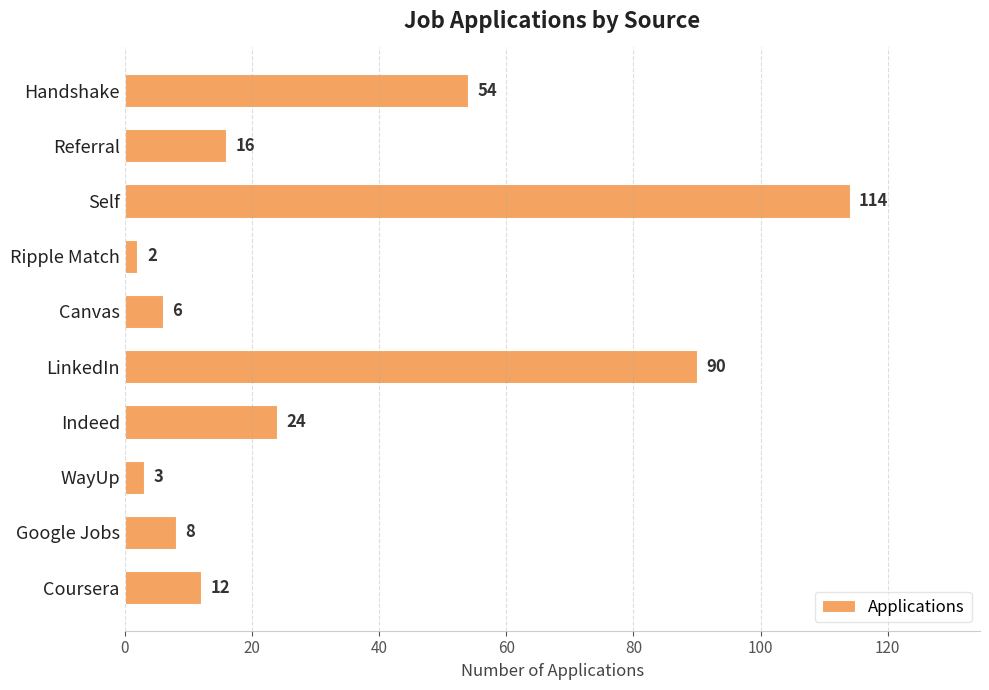

Reading top to bottom, what are all the values shown in this chart?

Handshake=54	Referral=16	Self=114	Ripple Match=2	Canvas=6	LinkedIn=90	Indeed=24	WayUp=3	Google Jobs=8	Coursera=12